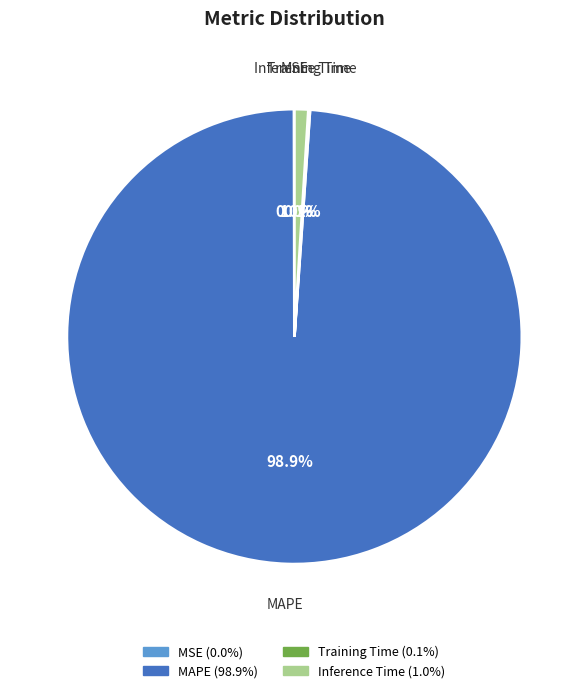

What portion of the pie excludes MAPE?

1.1%